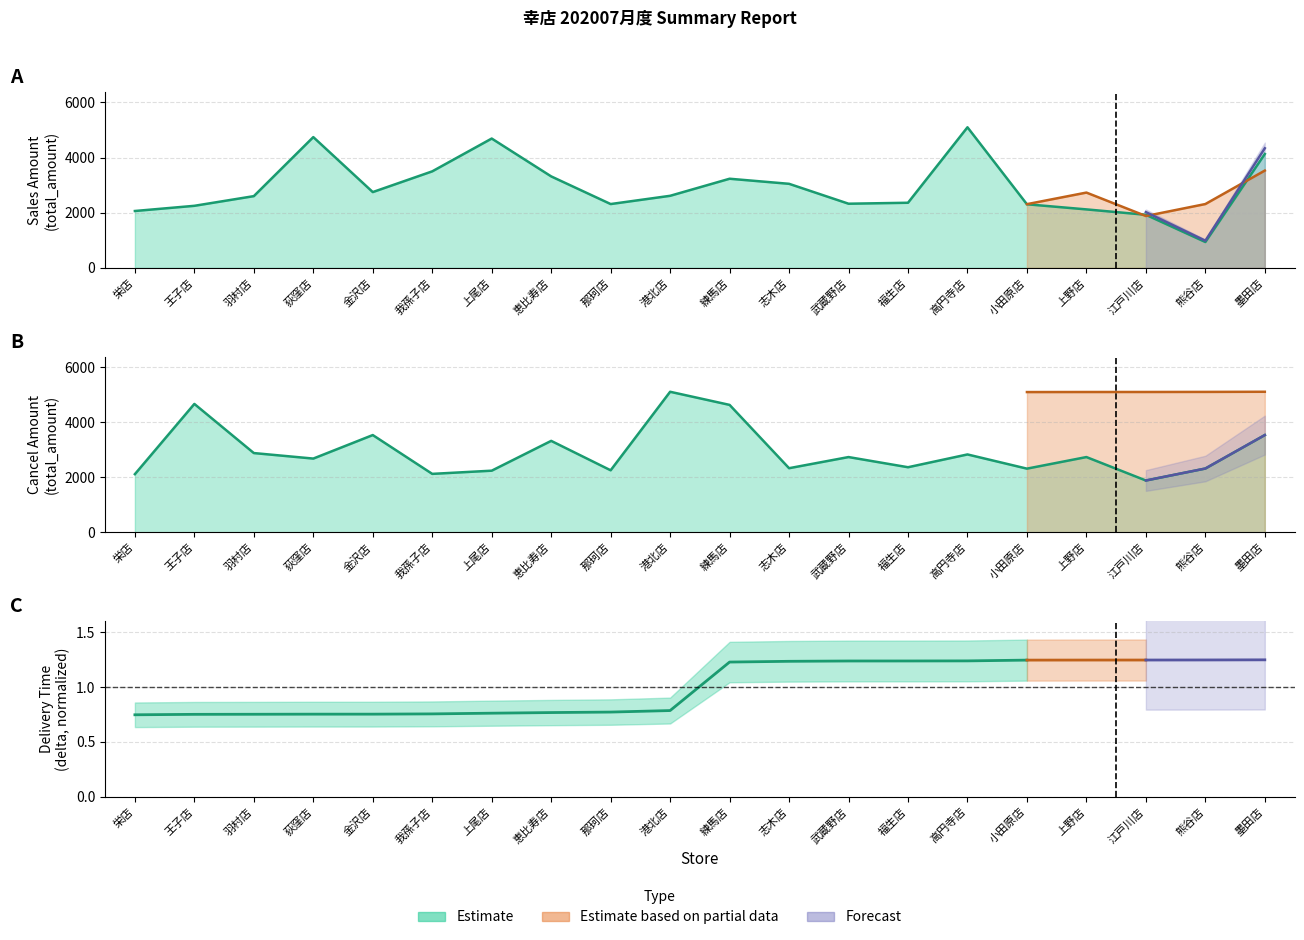

Between which two adjacent categories do total_amount_cancel and total_amount_sales first intersect?

羽村店 and 荻窪店